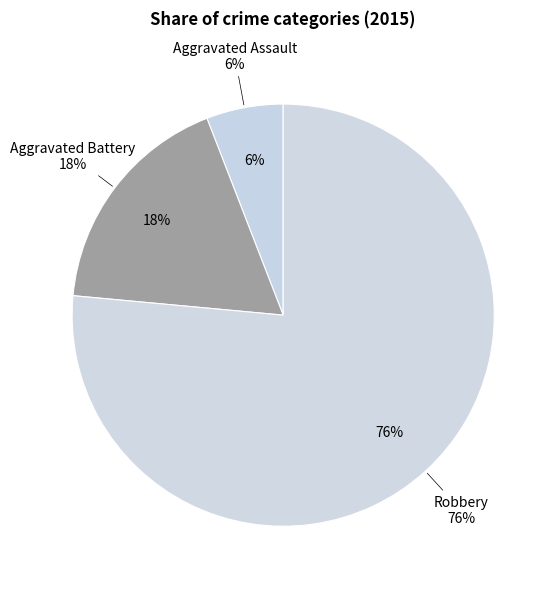

To the nearest percent, what percentage of the pie is Aggravated Assault?

6%